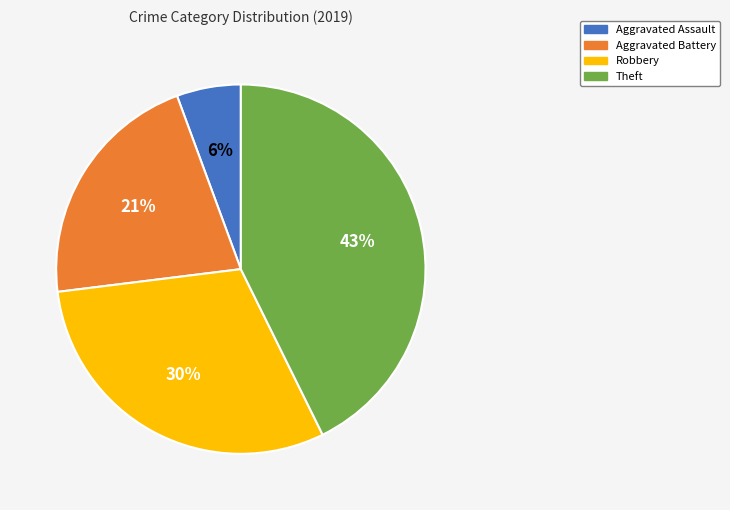

Rank the categories by value from lowest to highest.

Aggravated Assault, Aggravated Battery, Robbery, Theft